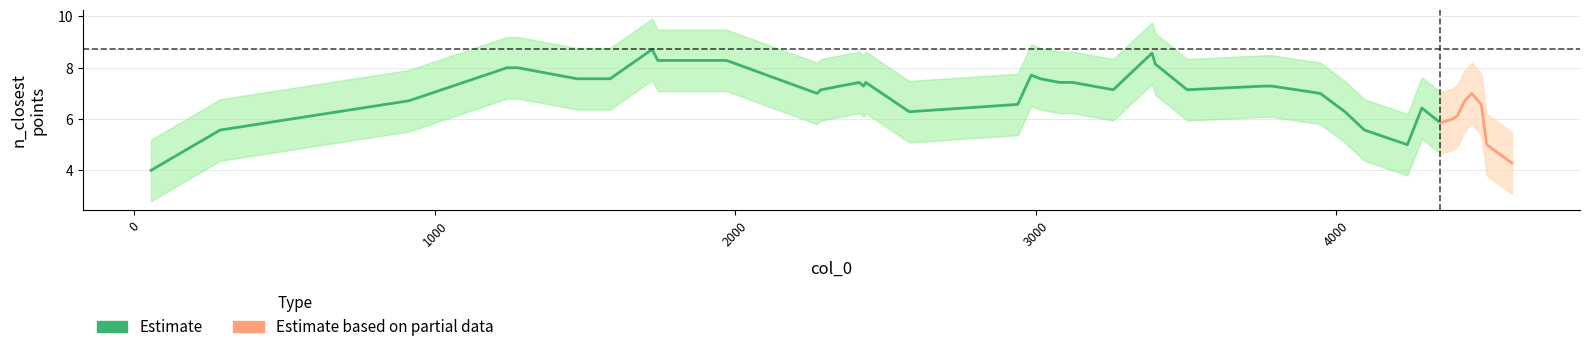

What is the difference between the values at 15 and 34?

2